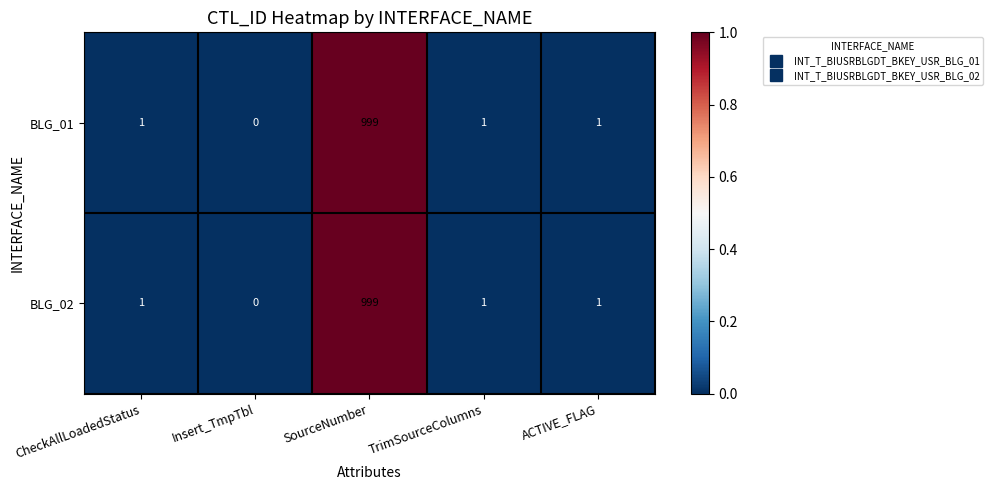

What is the difference between the maximum and second lowest values in the BLG_02 series?

998